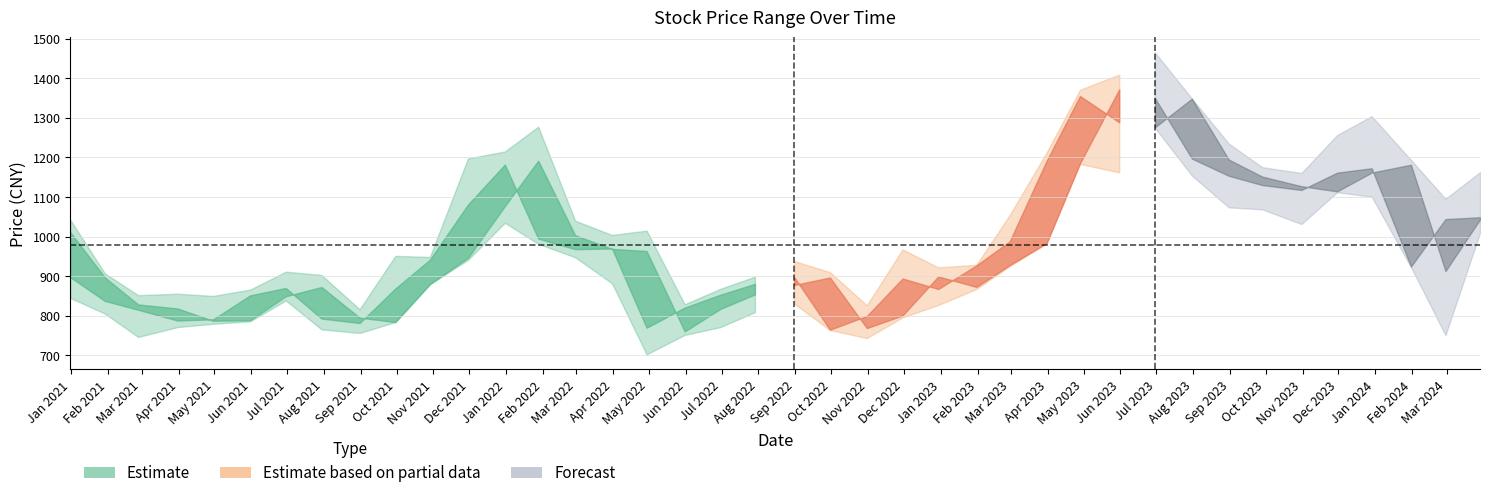

What is the minimum value for 开盘?

760.8